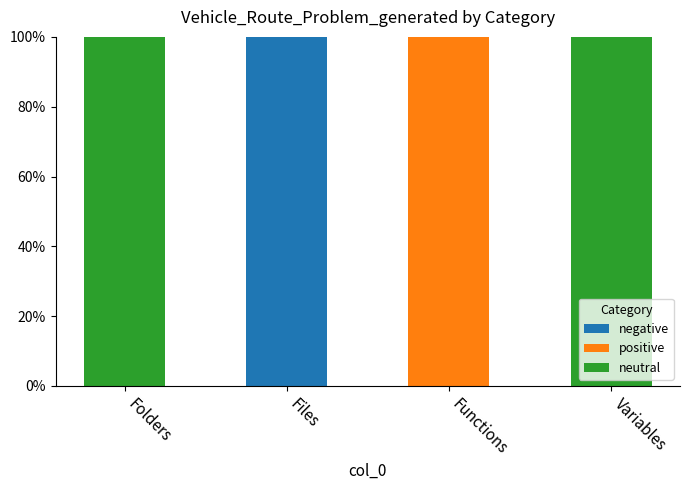

What is the total value across all series at Folders?

100